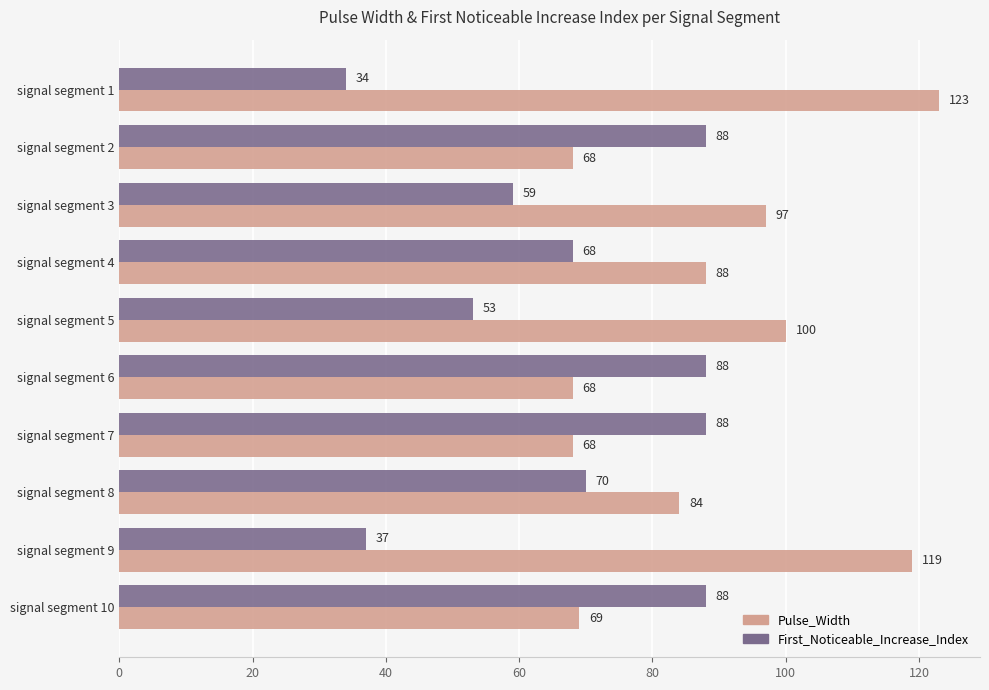

Which series has the largest total across all categories?

Pulse_Width